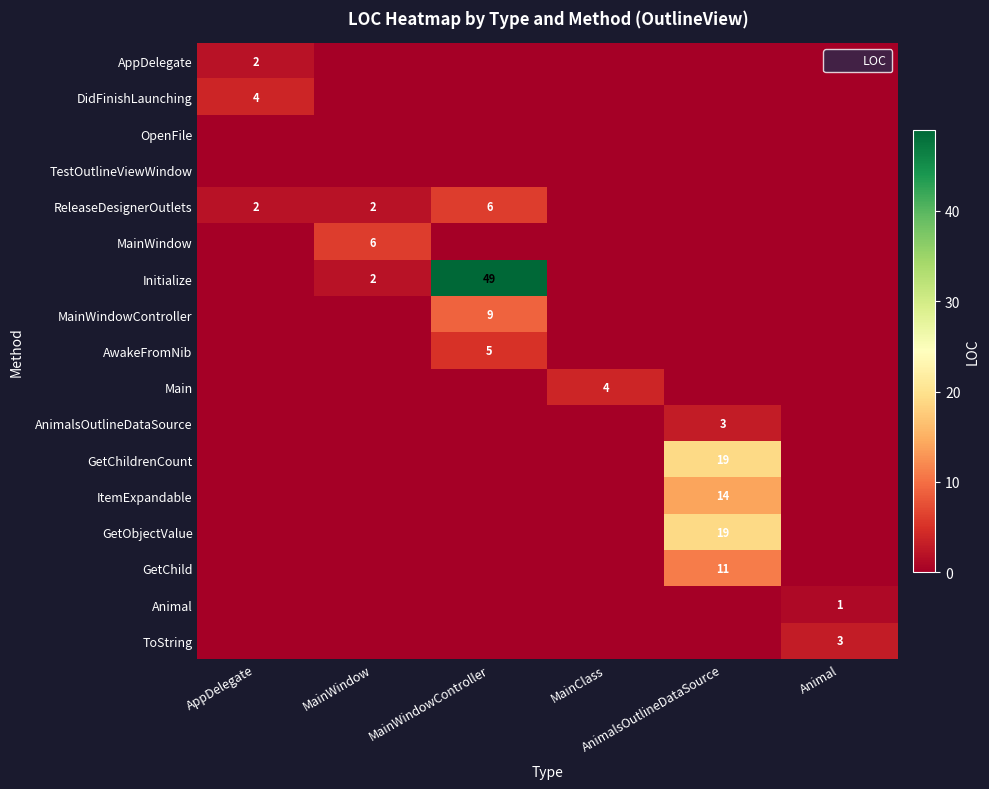

What is the maximum value for AnimalsOutlineDataSource?

3